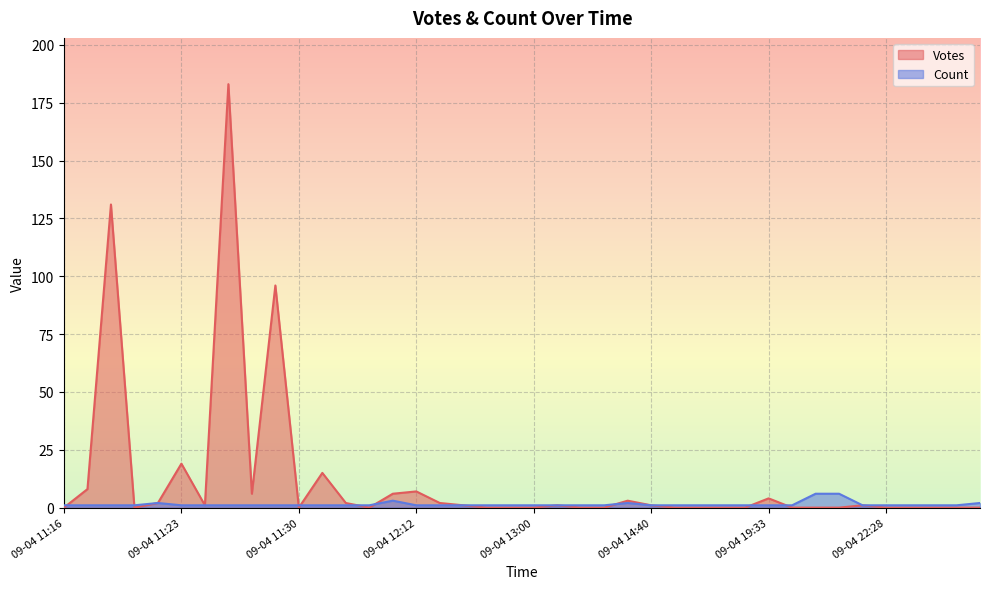

How many data points does each series have?

40